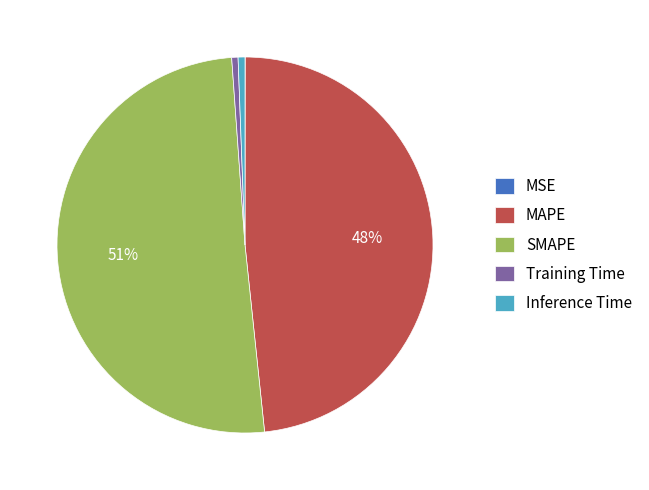

True or false: Inference Time accounts for 11% of the total.

False